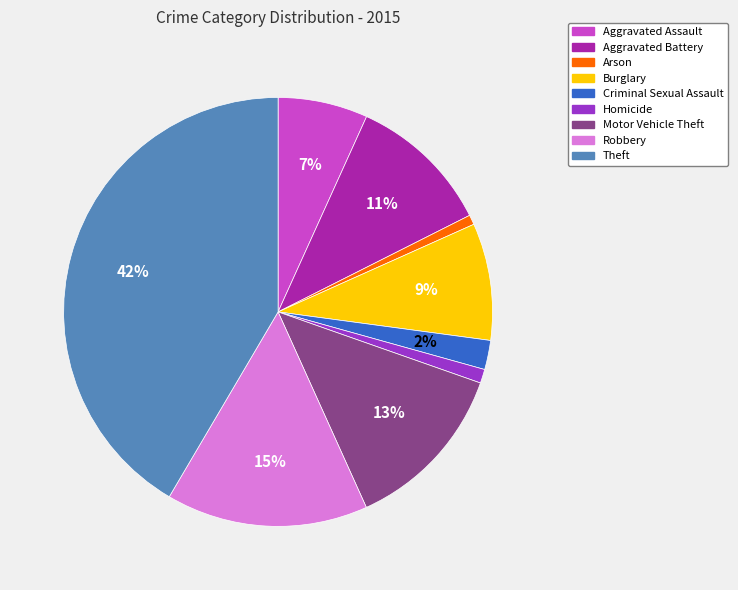

To the nearest percent, what portion does Burglary represent?

9%